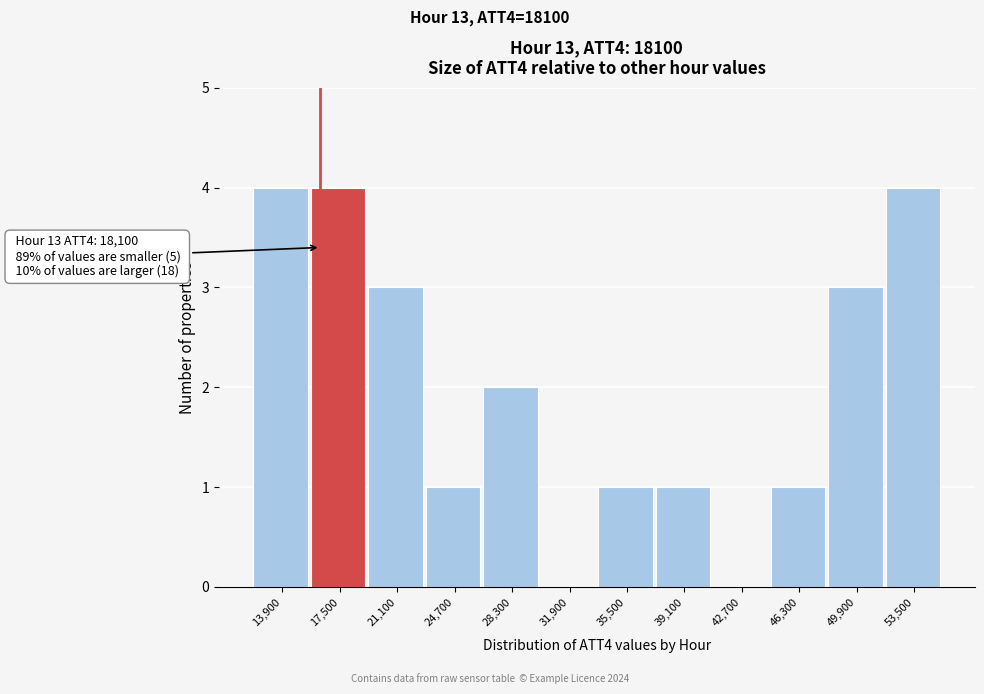

Reading right to left, extract all data points from this chart.

53,500=4	49,900=3	46,300=1	42,700=0	39,100=1	35,500=1	31,900=0	28,300=2	24,700=1	21,100=3	17,500=4	13,900=4